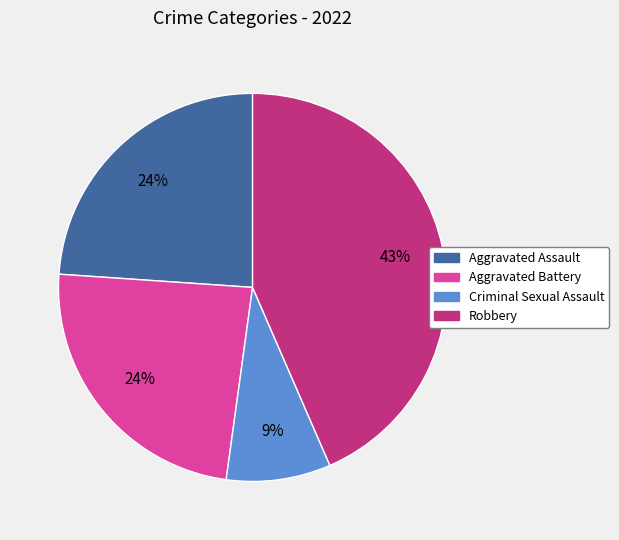

To the nearest percent, what is the average slice percentage?

25%